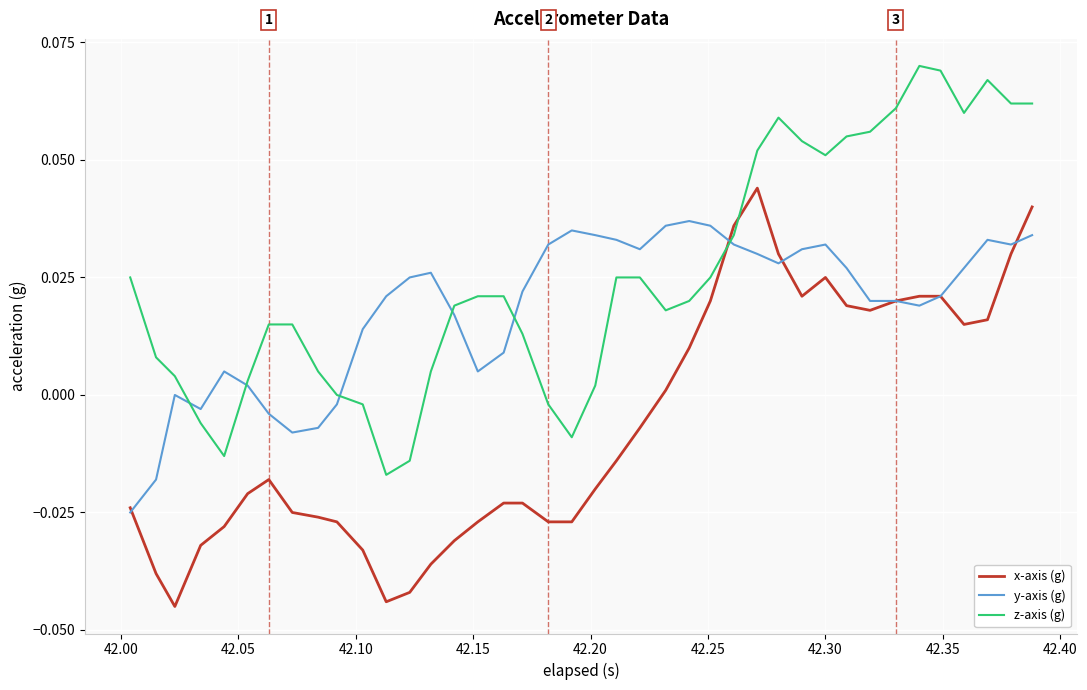

Rank the series by their maximum value, from lowest to highest.

y-axis (g), x-axis (g), z-axis (g)